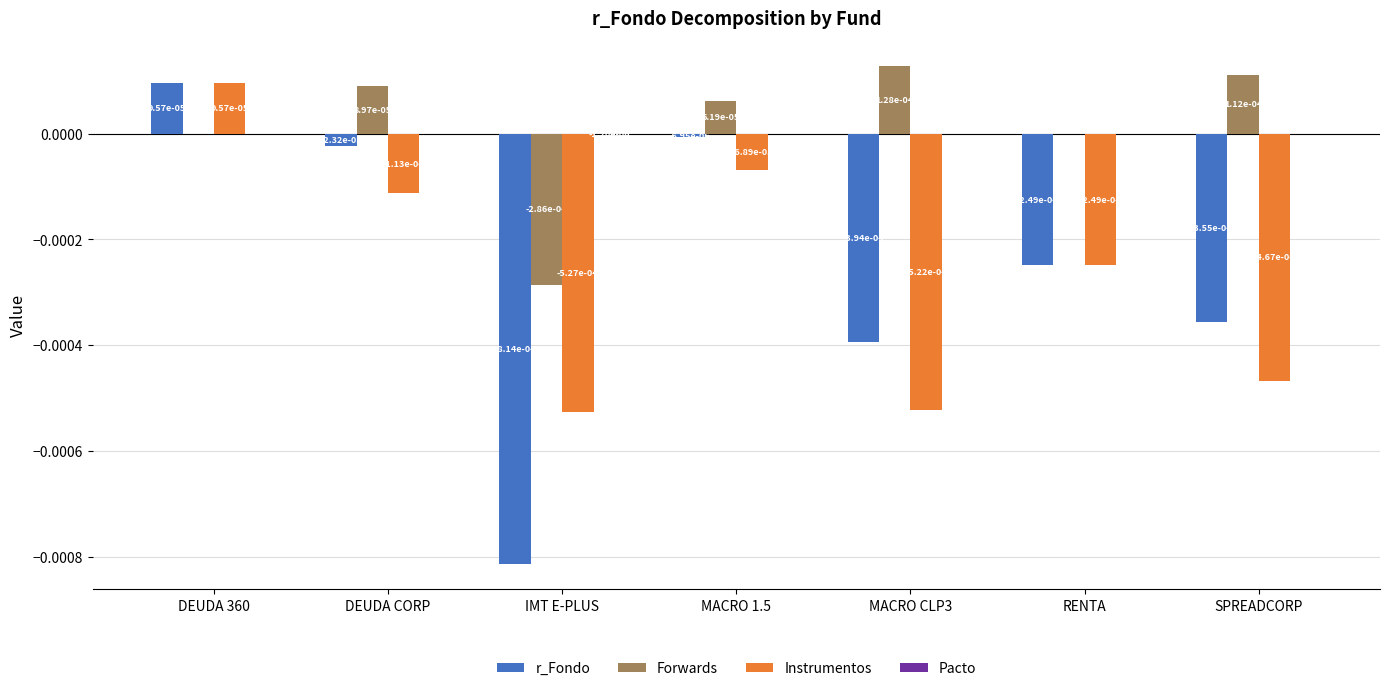

How many data points in r_Fondo are above 0?

1